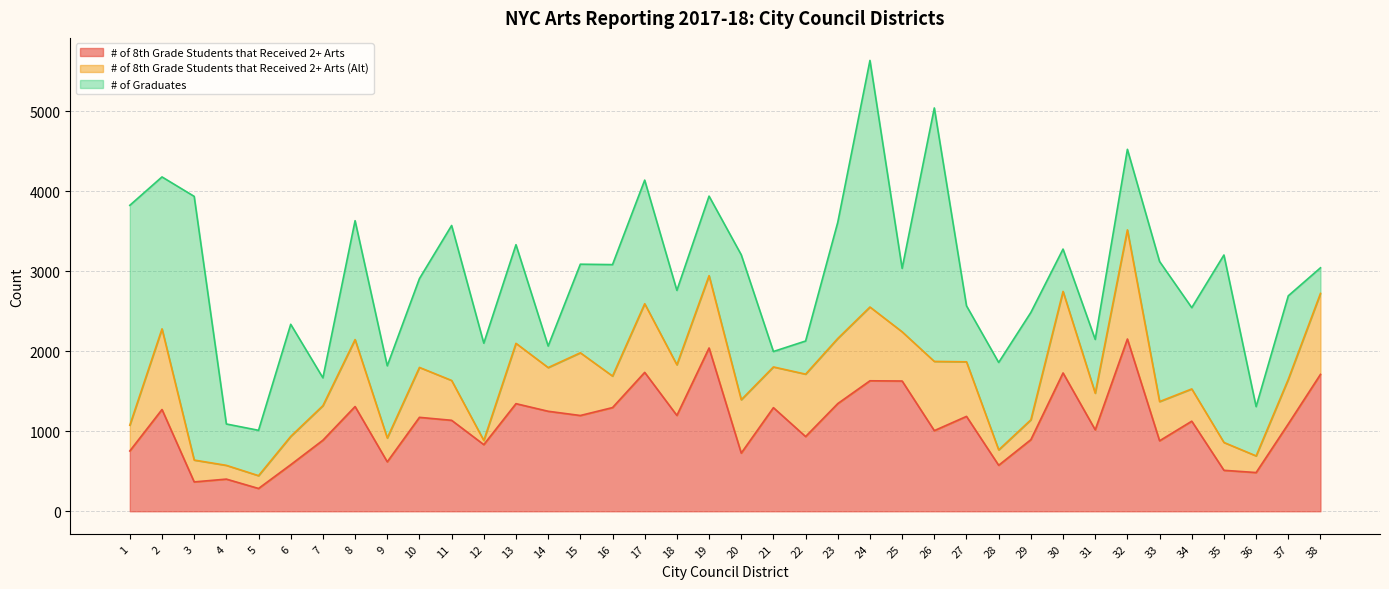

Which series has the widest spread of values?

# of Graduates